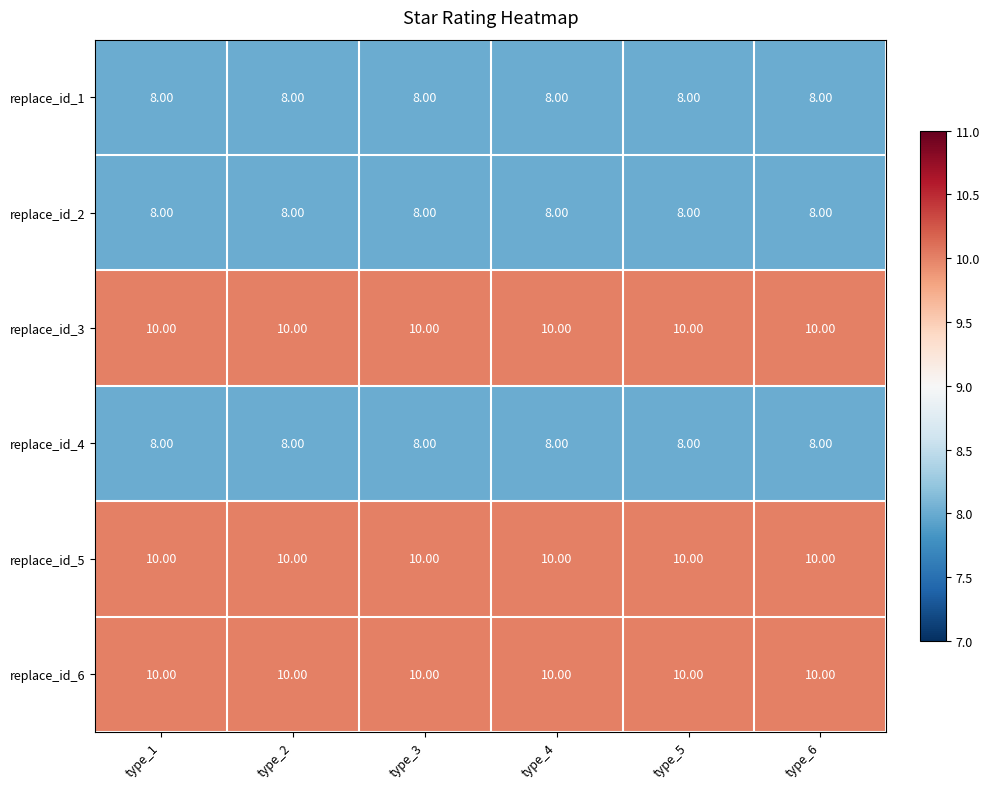

What is the total value across all series at type_5?

54